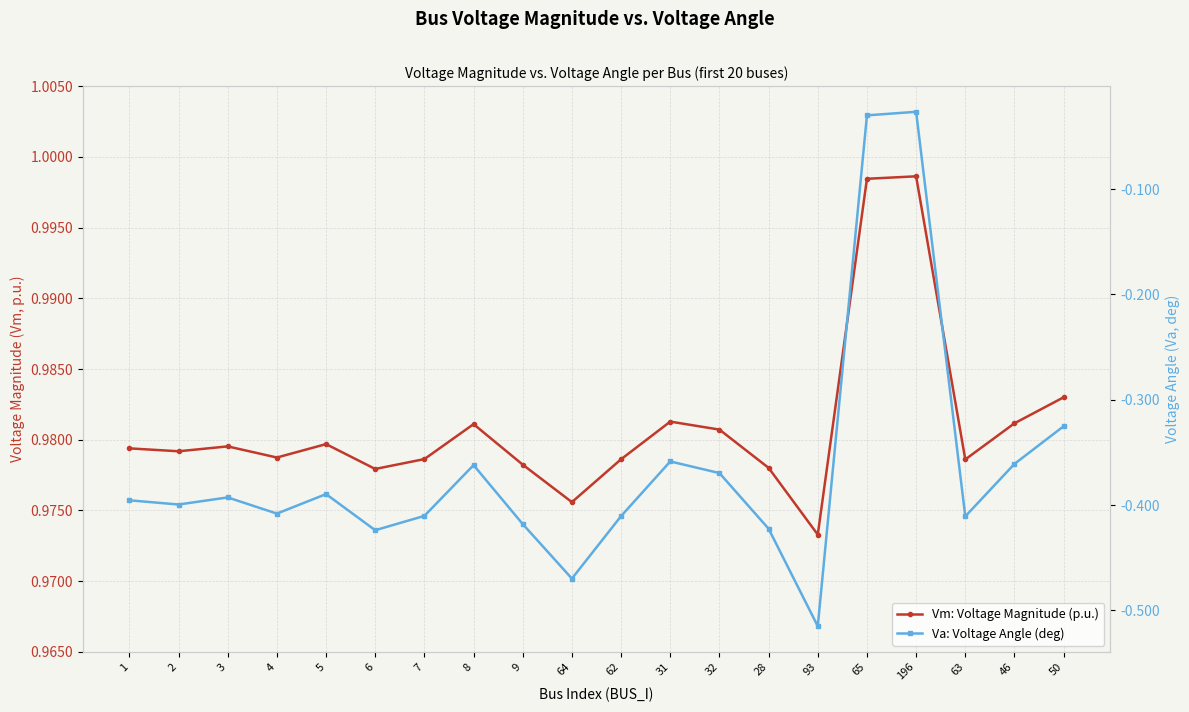

Reading left to right, list all the values displayed in this chart.

Vm: Voltage Magnitude (p.u.): 1.0	1.0	1.0	1.0	1.0	1.0	1.0	1.0	1.0	1.0	1.0	1.0	1.0	1.0	1.0	1.0	1.0	1.0	1.0	1.0
Va: Voltage Angle (deg): -0.4	-0.4	-0.4	-0.4	-0.4	-0.4	-0.4	-0.4	-0.4	-0.5	-0.4	-0.4	-0.4	-0.4	-0.5	-0.0	-0.0	-0.4	-0.4	-0.3